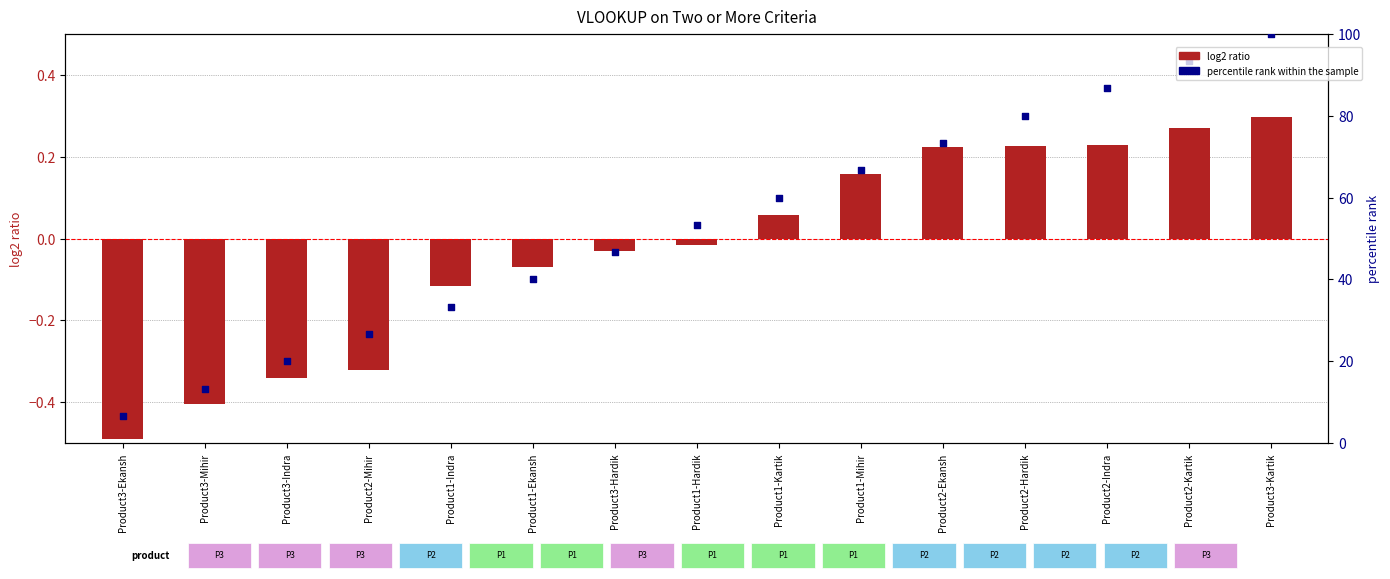

Which series has the widest spread of Y values?

percentile rank within the sample